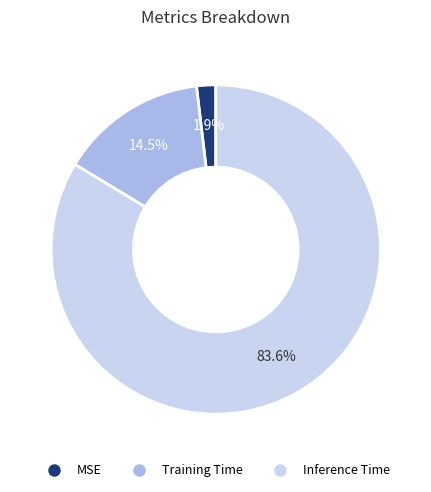

To the nearest percent, what is the difference between the Training Time and Inference Time slice percentages?

69%